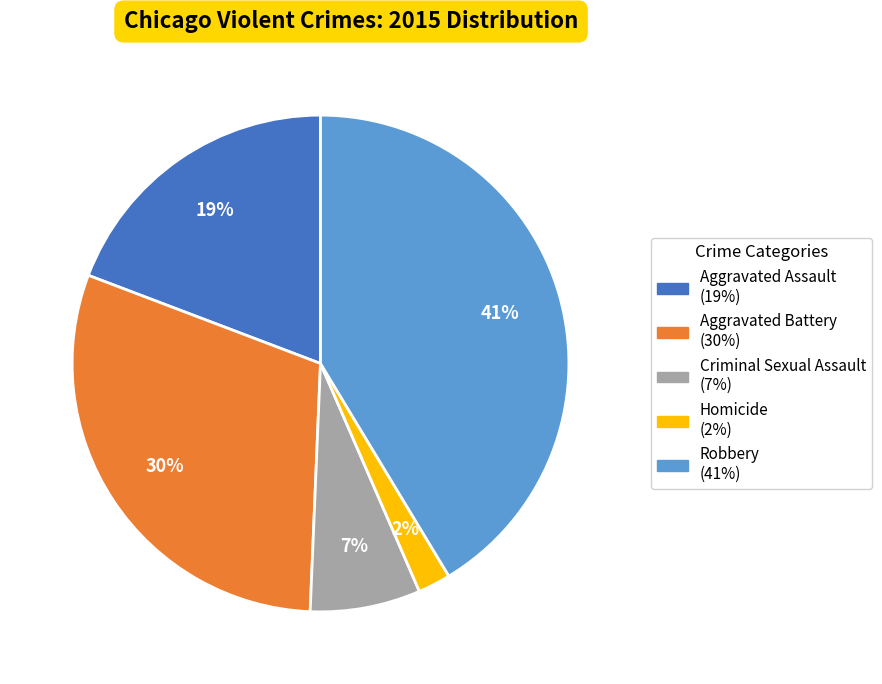

Does Homicide account for over 50% of the chart?

No